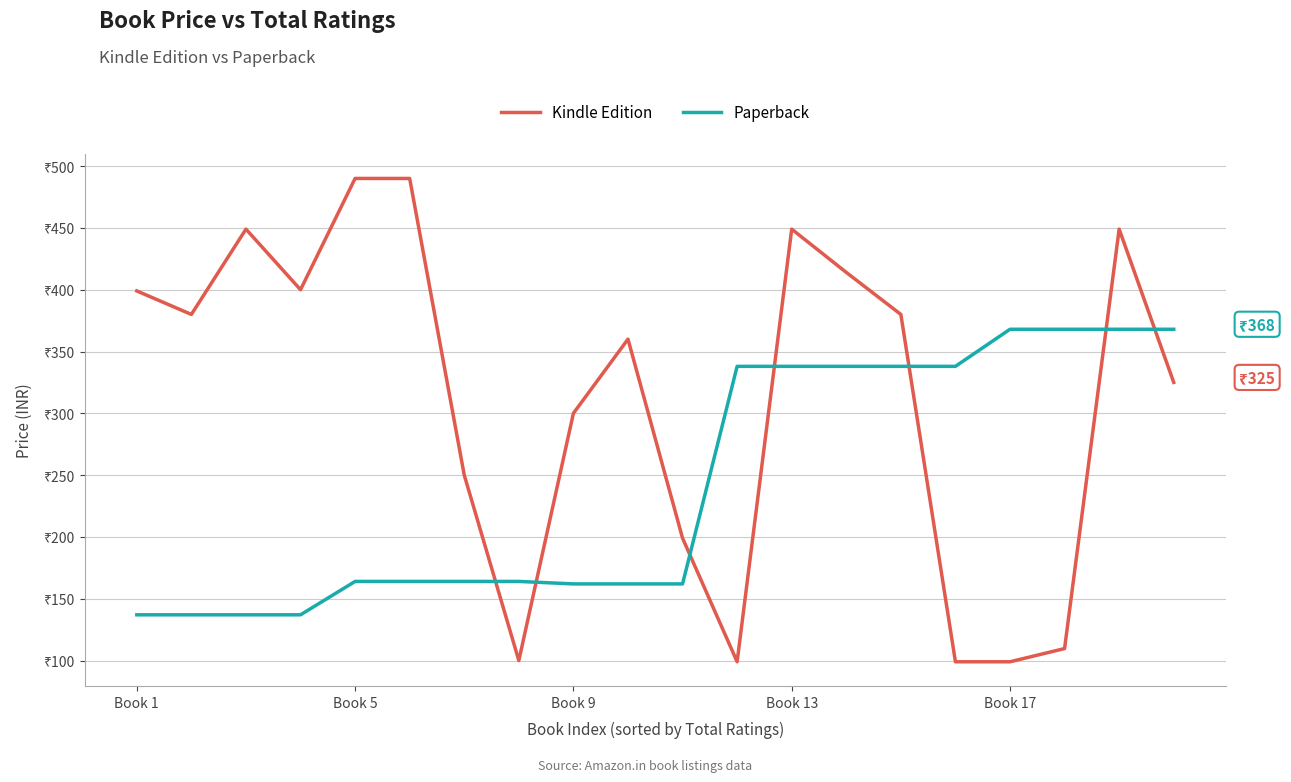

Is this an area chart (filled region under the line)?

No